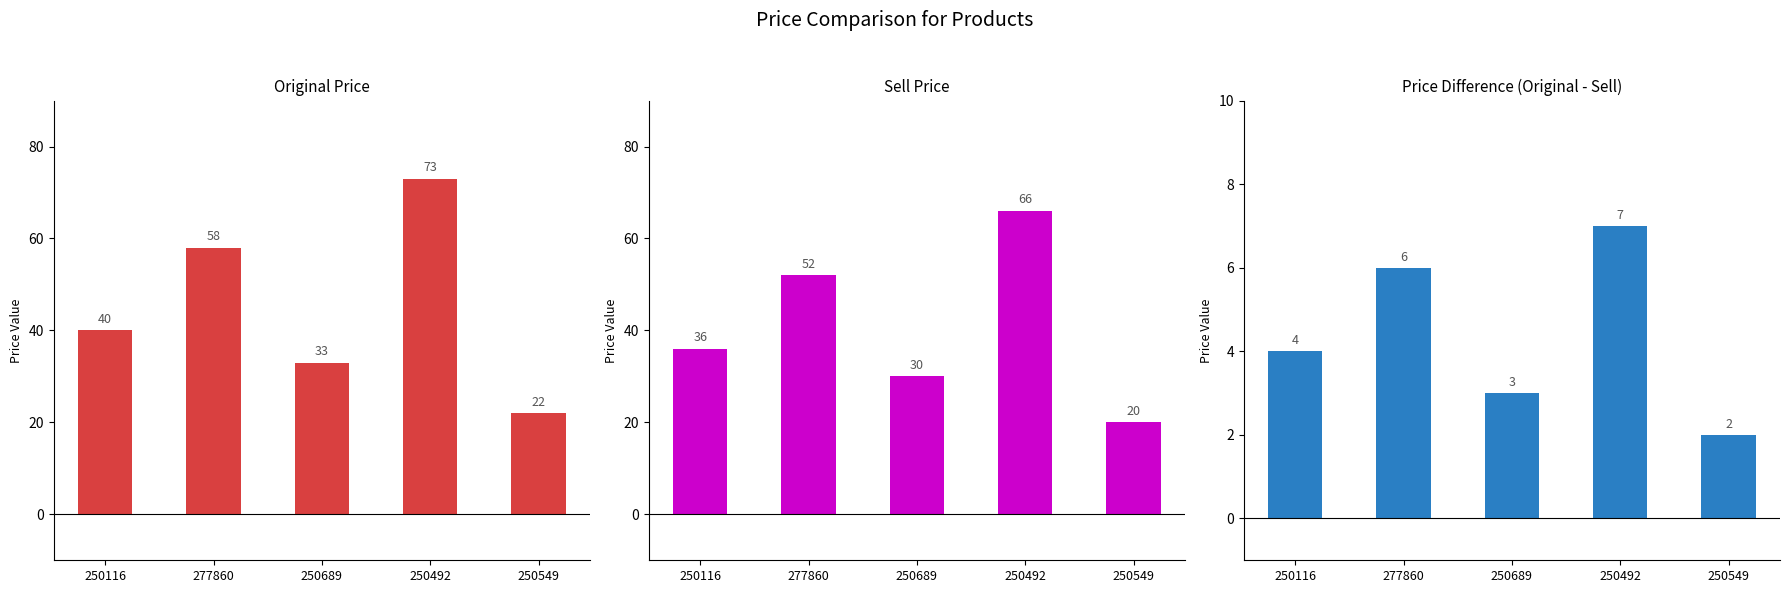

Is the value of sell_price at 250492 greater than the value of original_price at 250116?

Yes